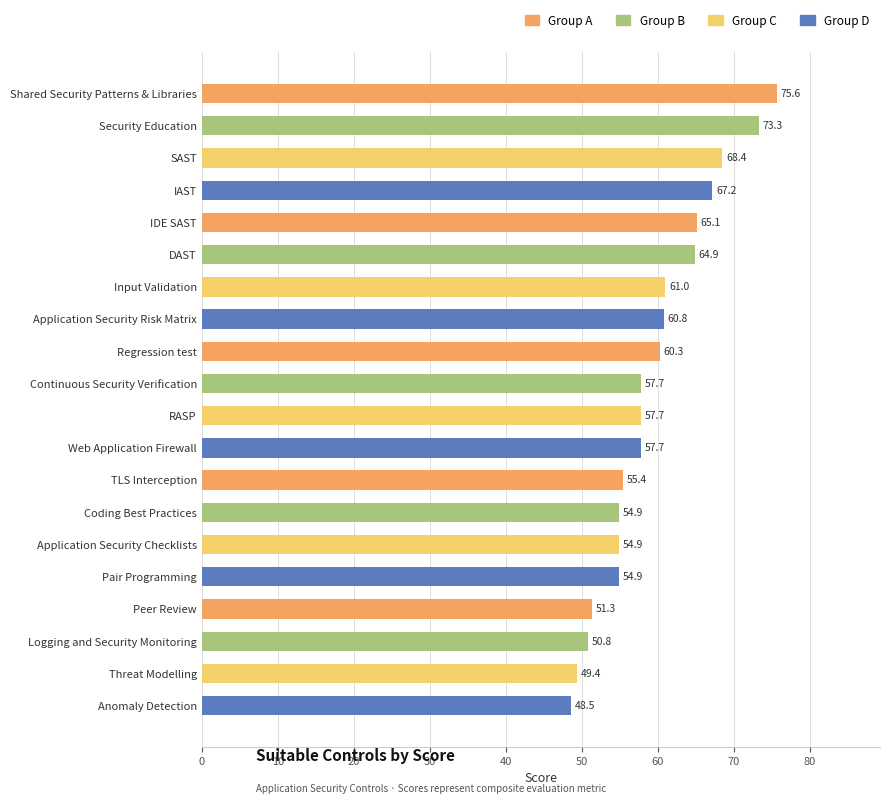

Count the number of values greater than 57.

12